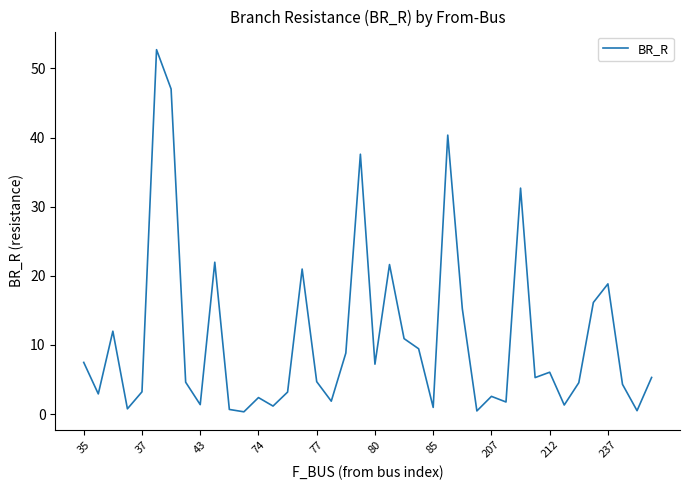

What is the difference between the maximum and minimum values?

52.4